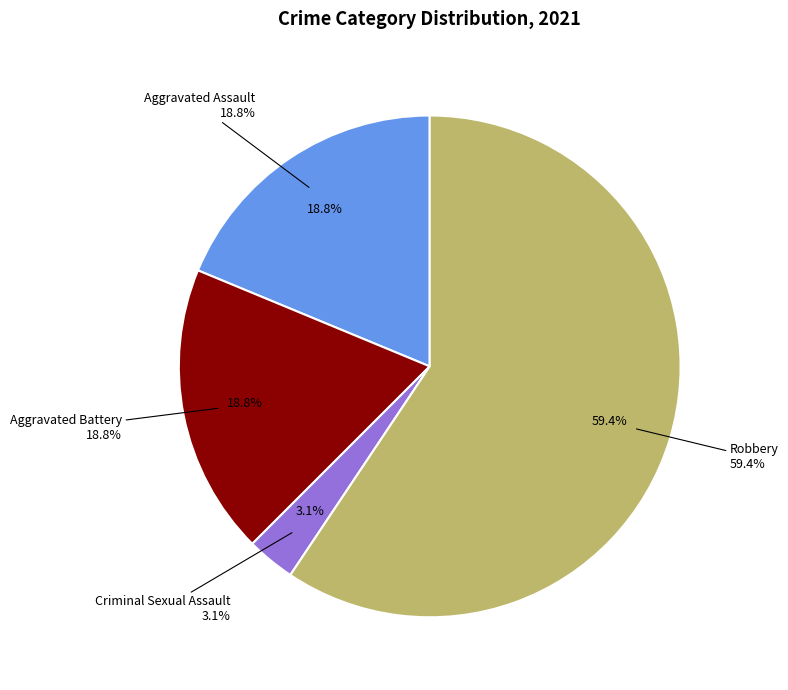

Count the number of slices in the pie.

4